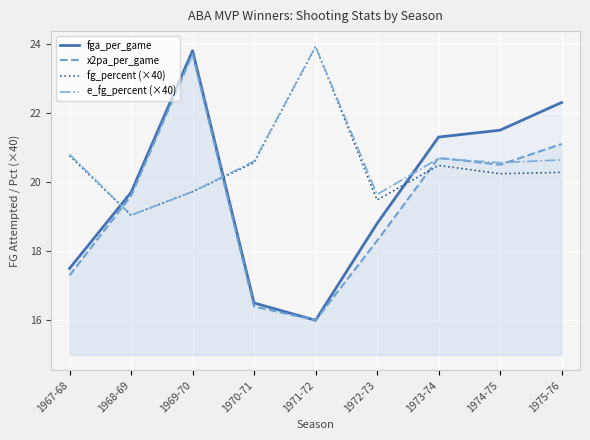

What is the sum of all fga_per_game values?

177.4